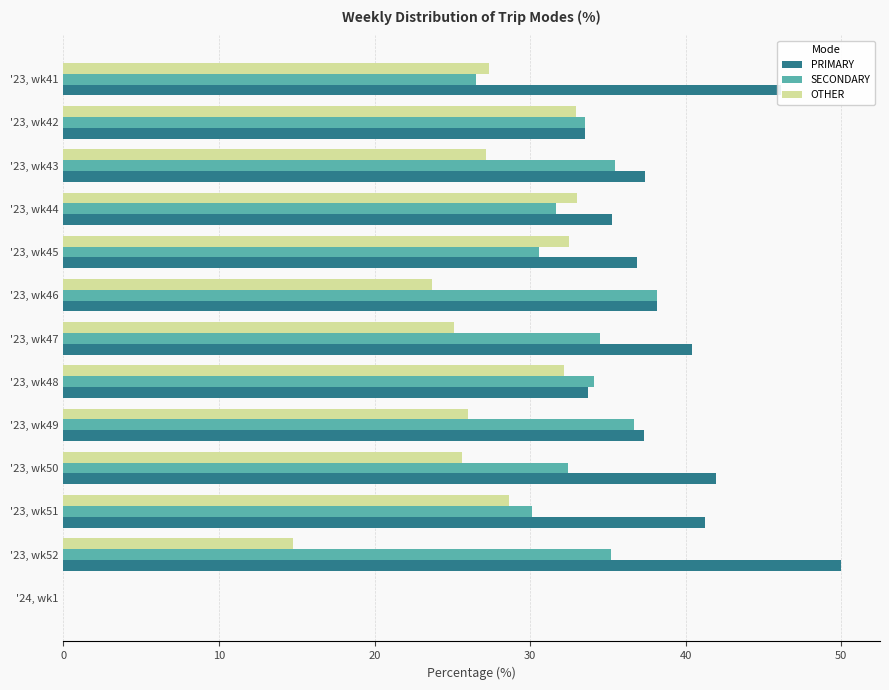

Is it true that PRIMARY equals 70.8 at '23, wk41?

False